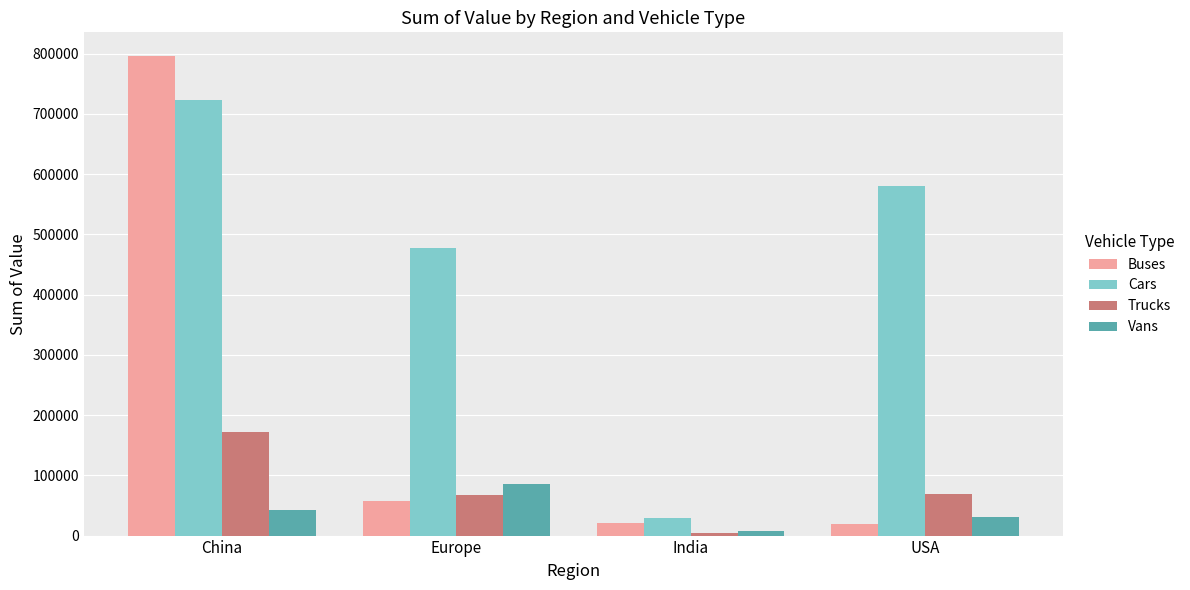

What are all the series names shown in the legend?

Buses, Cars, Trucks, Vans